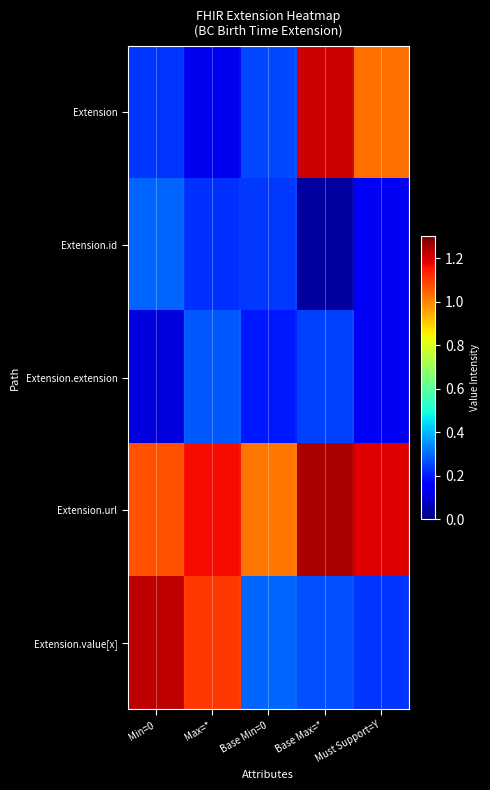

Between Max=* and Base Max=*, which is larger?

Base Max=*